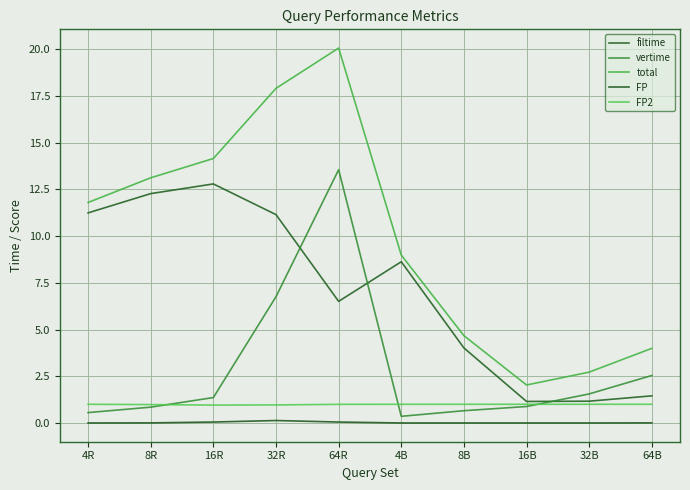

Does the chart display data point markers on the line(s)?

No